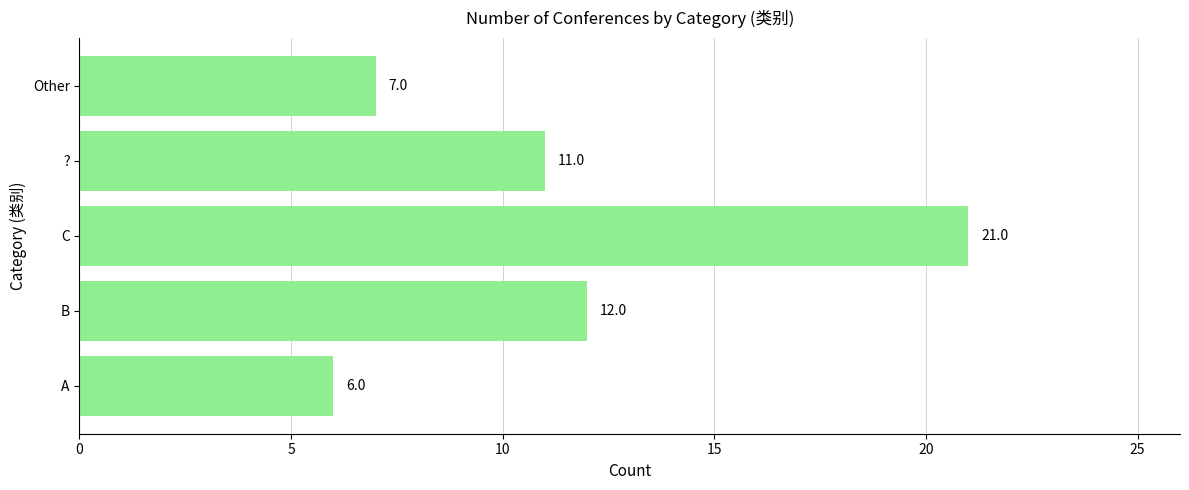

What is the greatest value displayed?

21